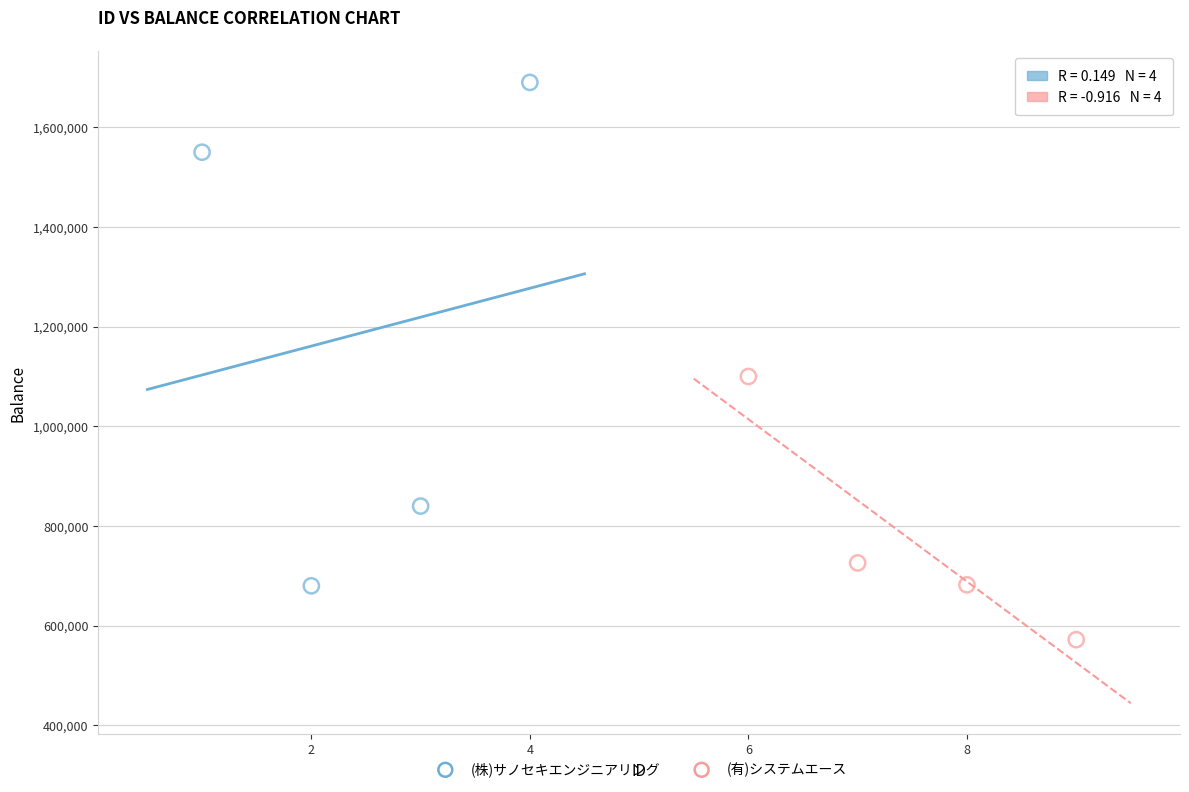

Which series reaches the maximum Y coordinate?

(株)サノセキエンジニアリング